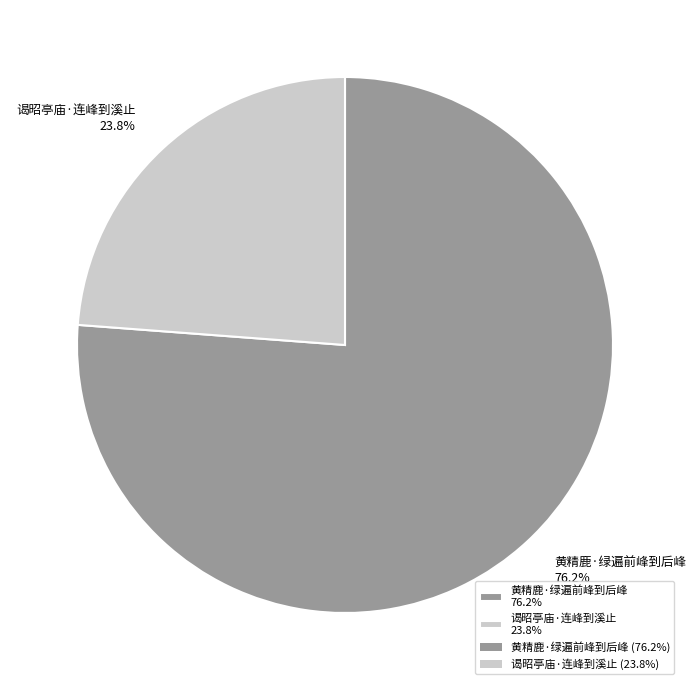

Approximately how many times larger is the value at 谒昭亭庙·连峰到溪止 compared to 黄精鹿·绿遍前峰到后峰?

0.3